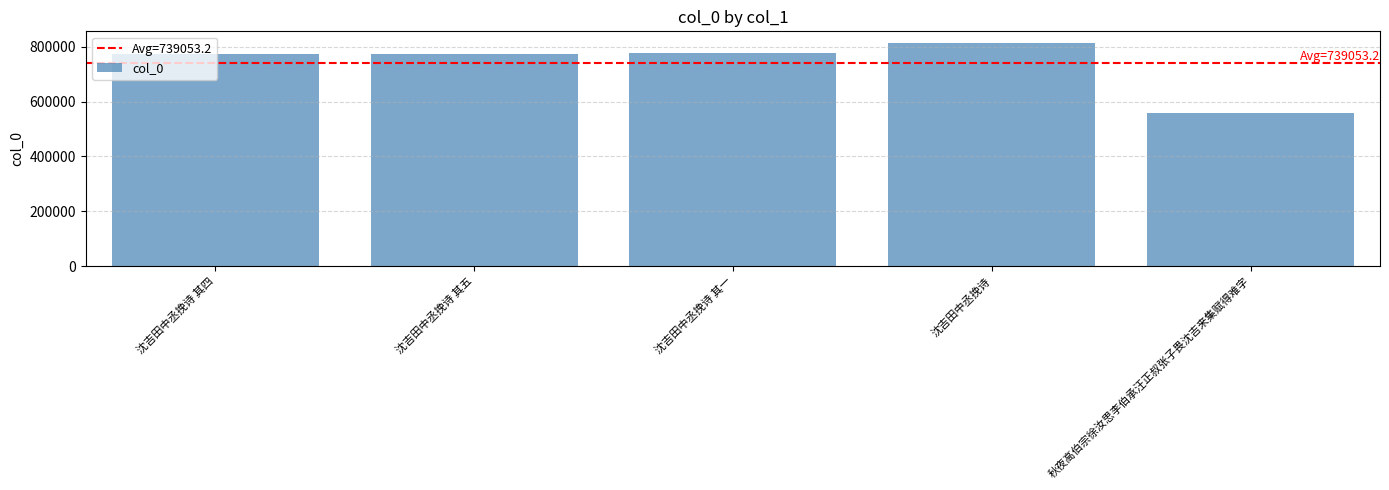

What is the label of the 4th bar from the right?

沈吉田中丞挽诗 其五